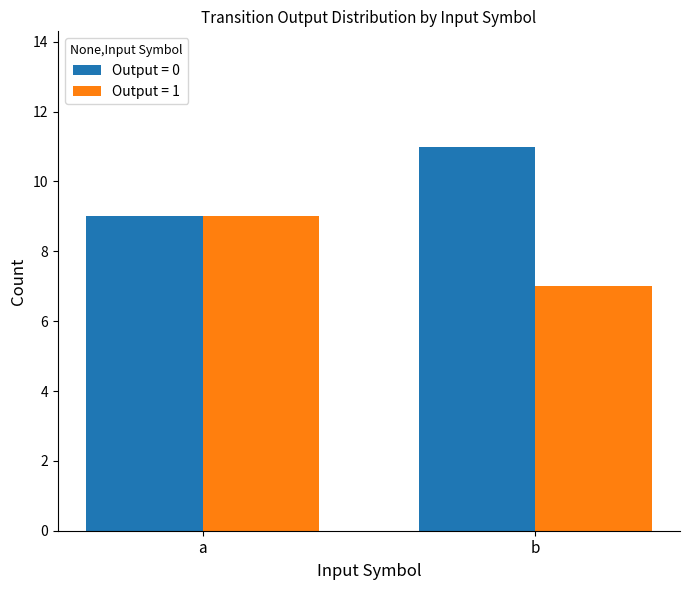

Are the bars grouped side by side (vs. stacked)?

Yes